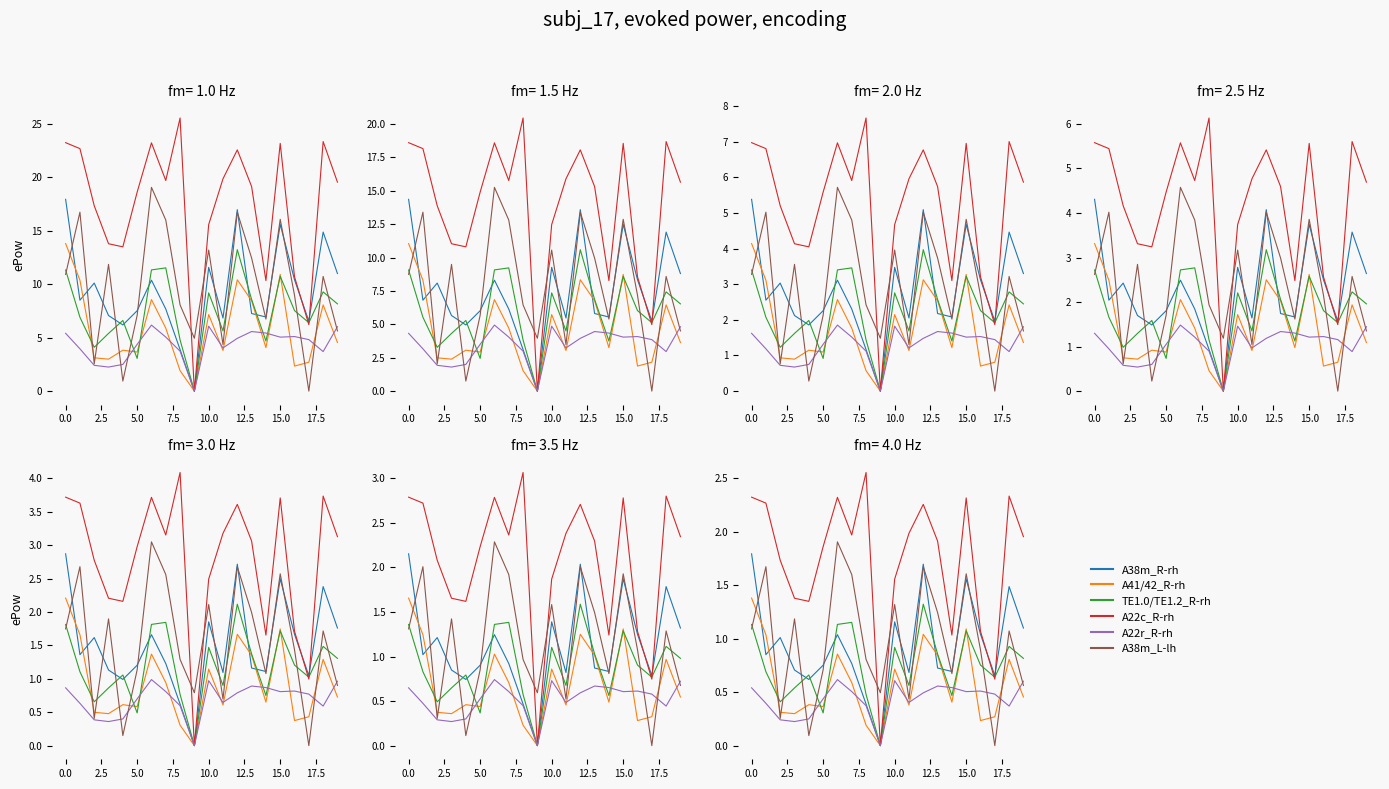

How many values in TE1.0/TE1.2_R-rh are above zero?

19